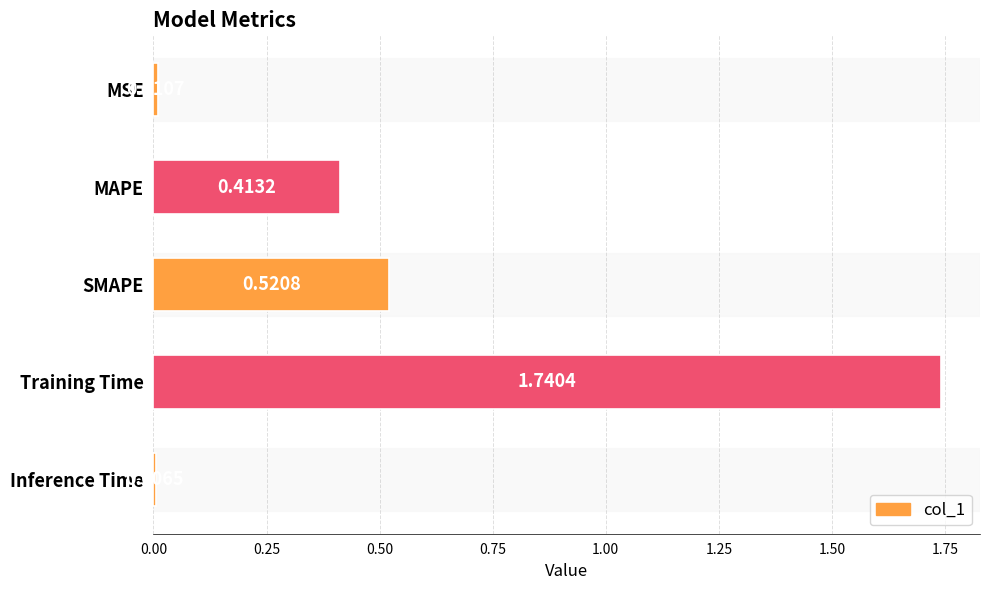

Count the number of data series in this chart.

1